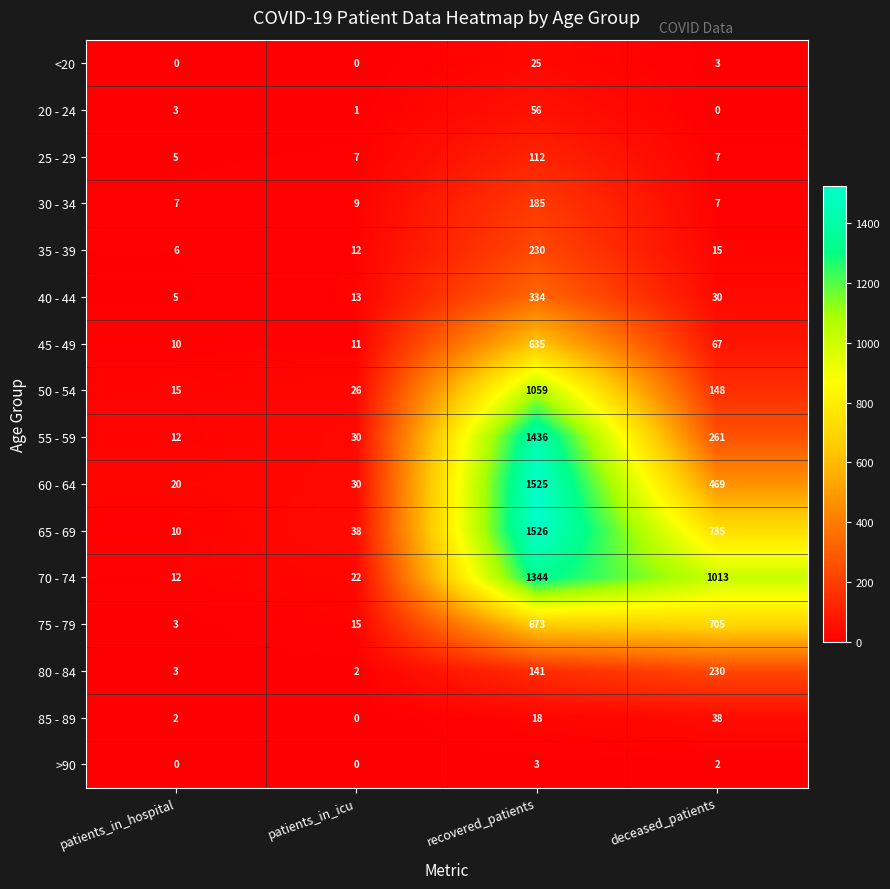

Which series has the largest range (max minus min)?

65 - 69